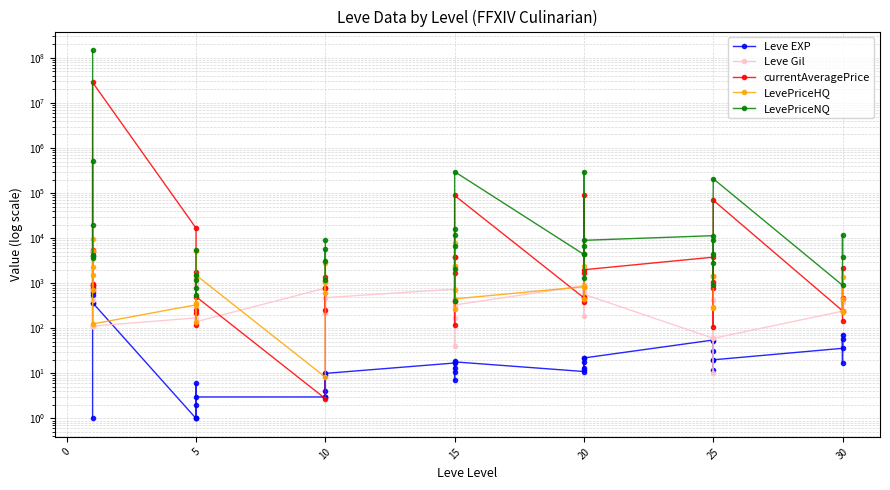

Is this an area chart (filled region under the line)?

No